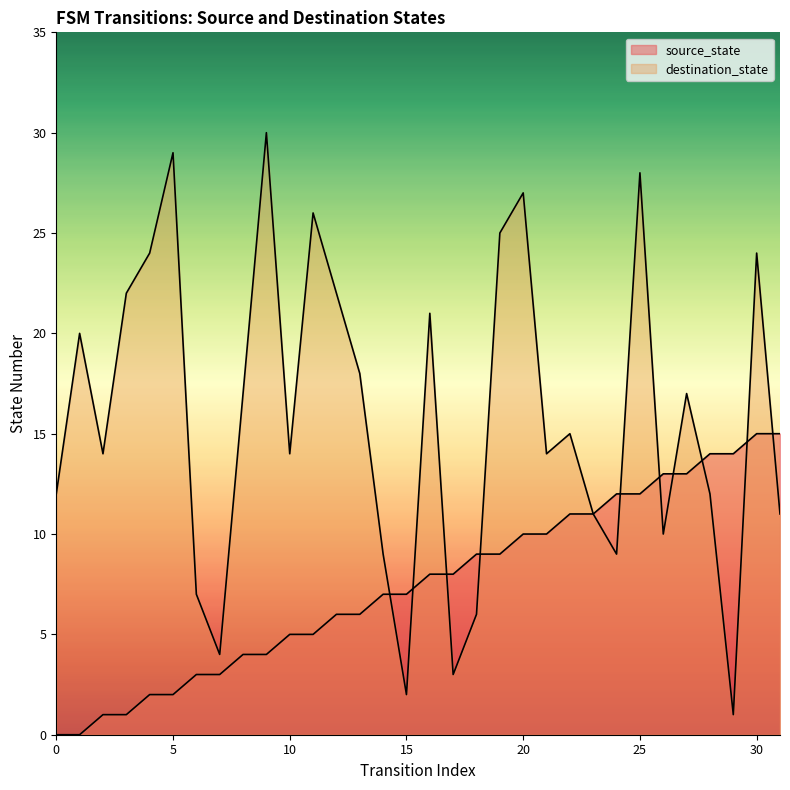

What is the highest value of the source_state series?

15